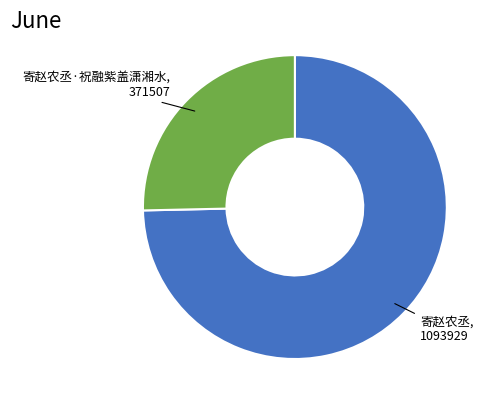

Does any single category account for the majority?

Yes